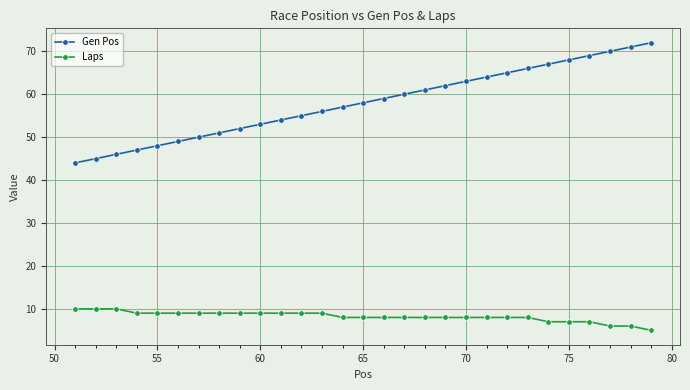

What is the difference between the second highest and minimum values in the Laps series?

5